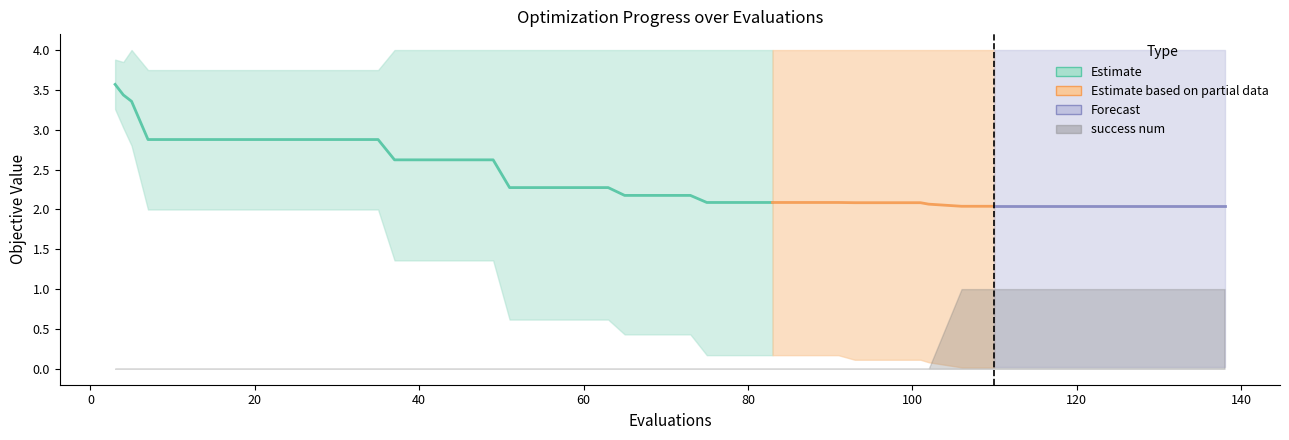

True or false: mean and best intersect in this chart.

False